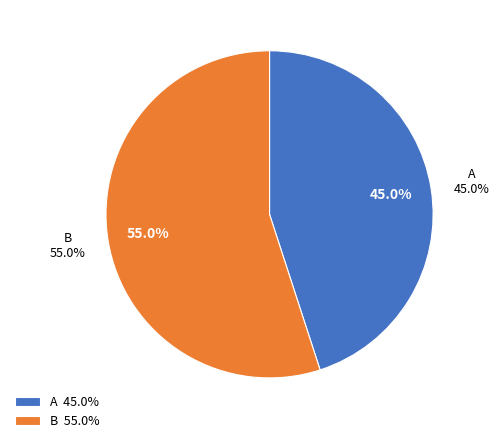

What is the ratio of the value at A to the value at B?

0.8